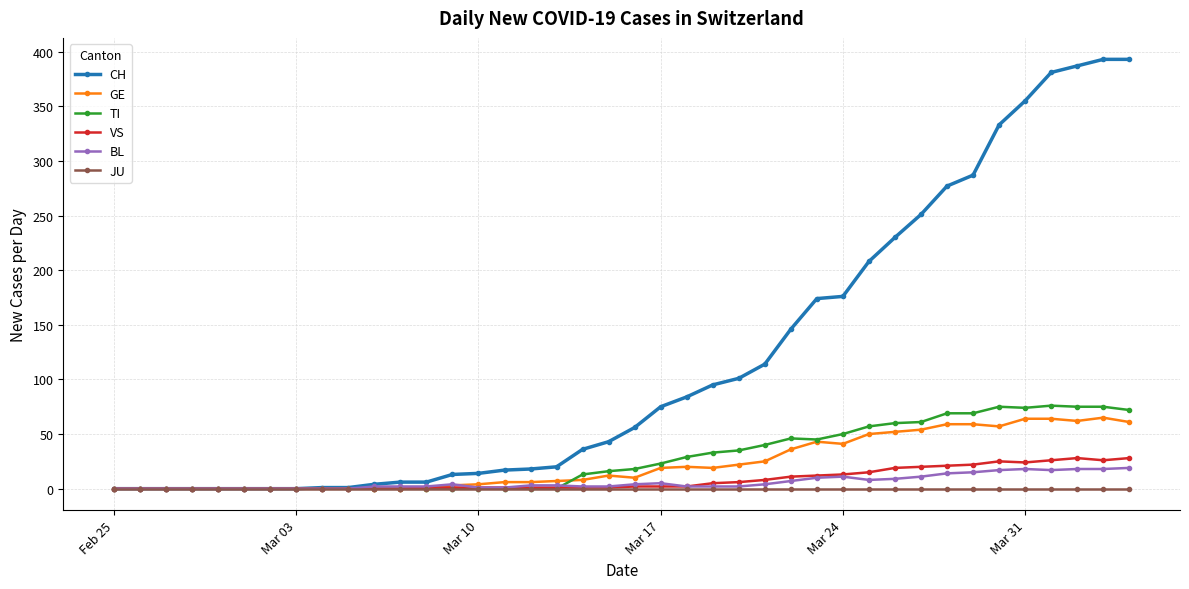

Which series has the largest range (max minus min)?

CH